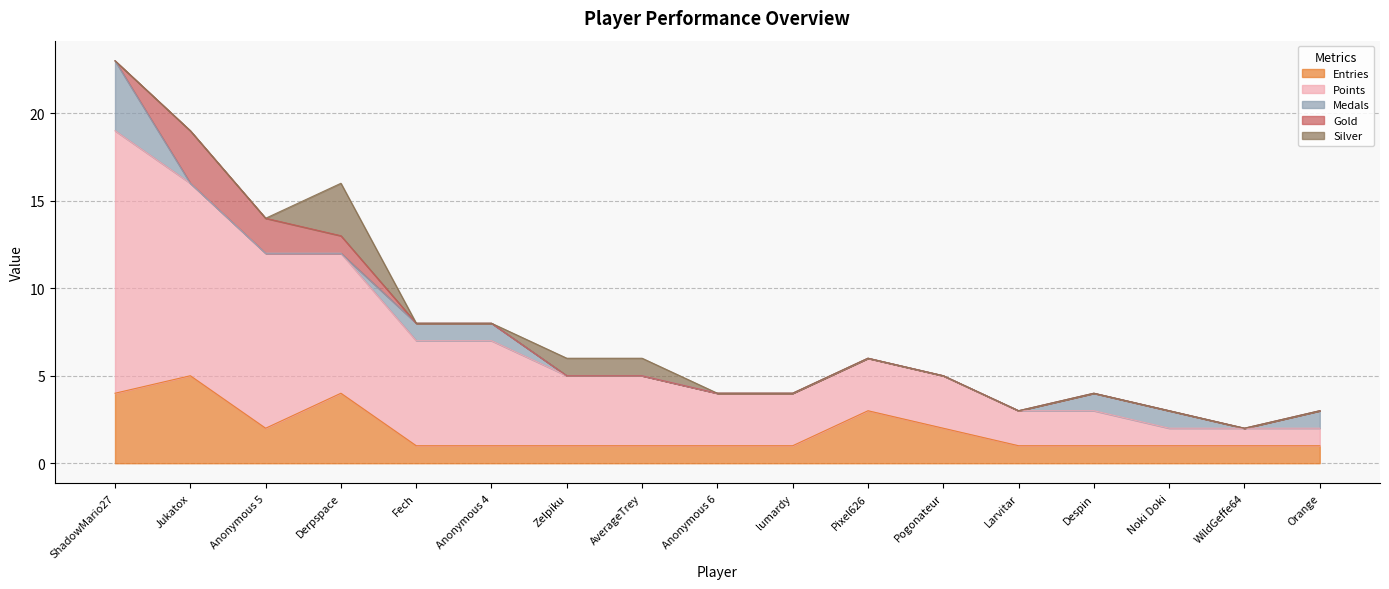

What is the label of the 8th point from the left?

AverageTrey